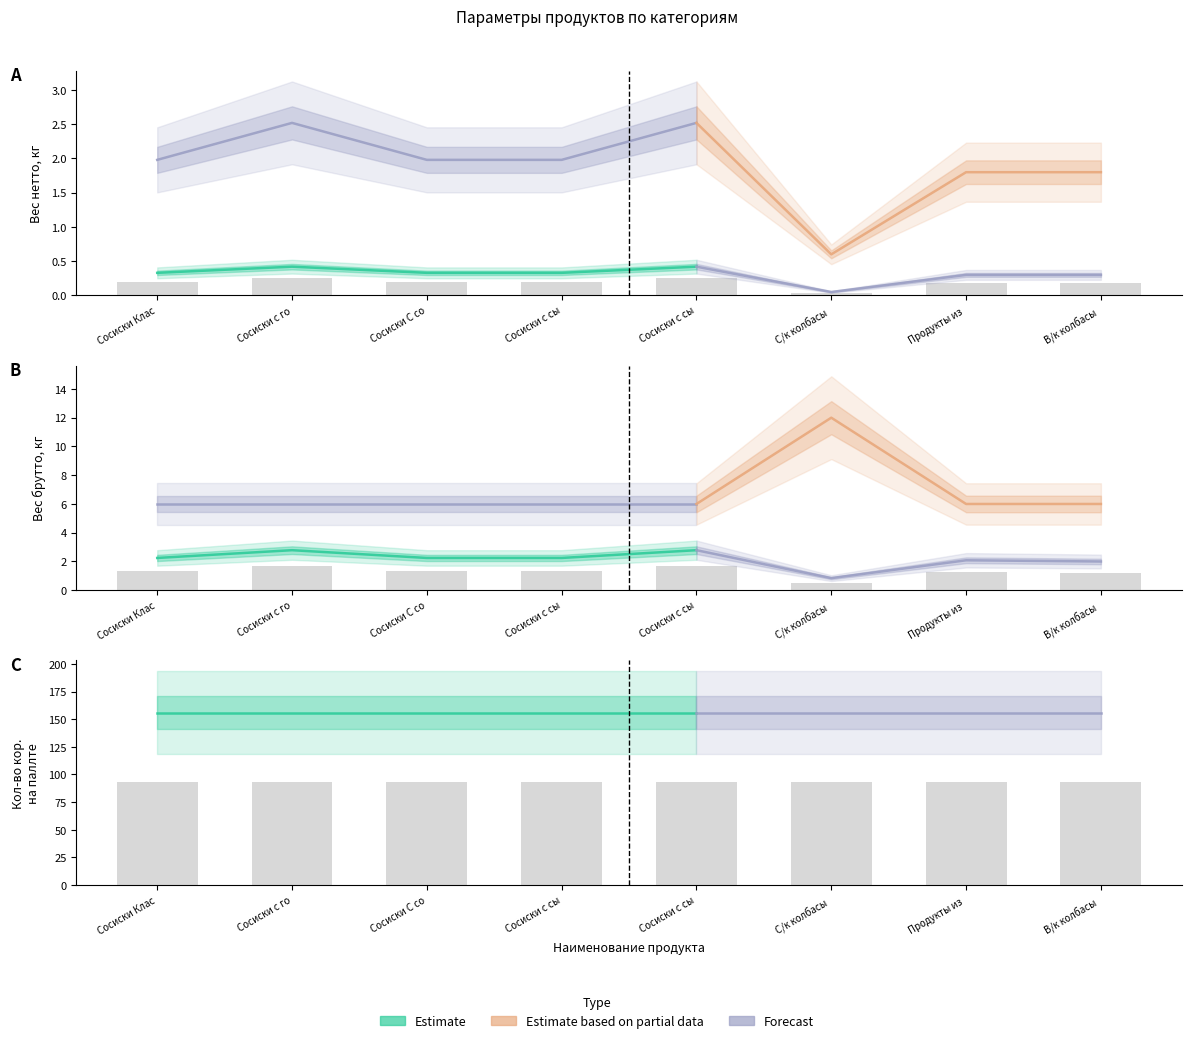

What is the label of the 5th bar from the left?

Сосиски с сыром (0.42)